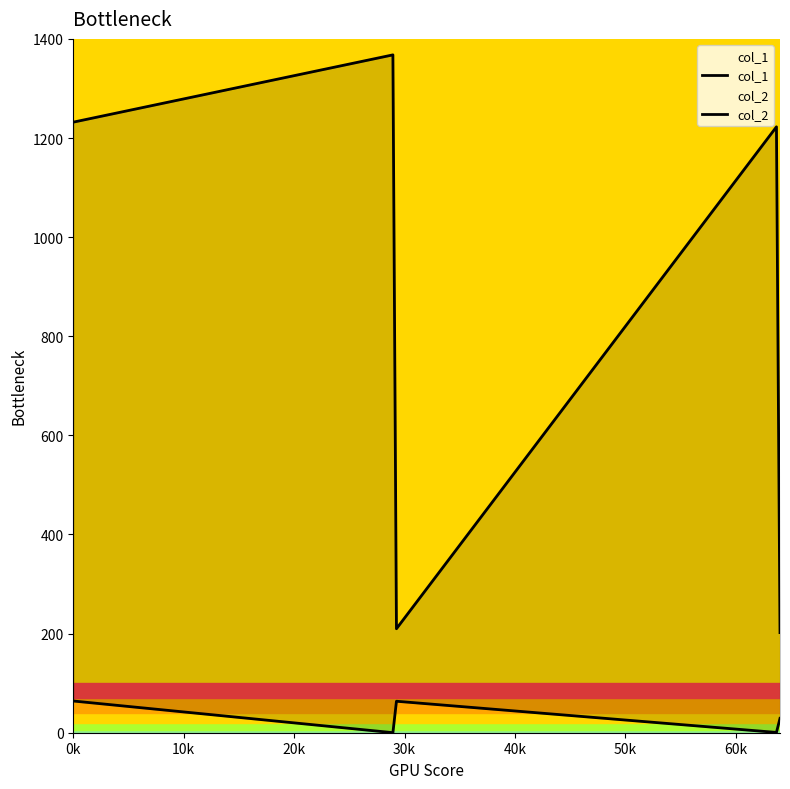

What is the sum of the col_2 values at 64 and 29?

404